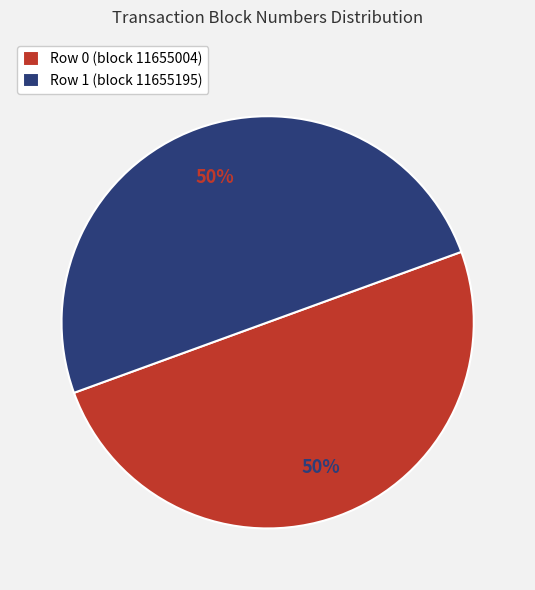

Is the sum of Row 0 (block 11655004) and Row 1 (block 11655195) greater than half?

Yes